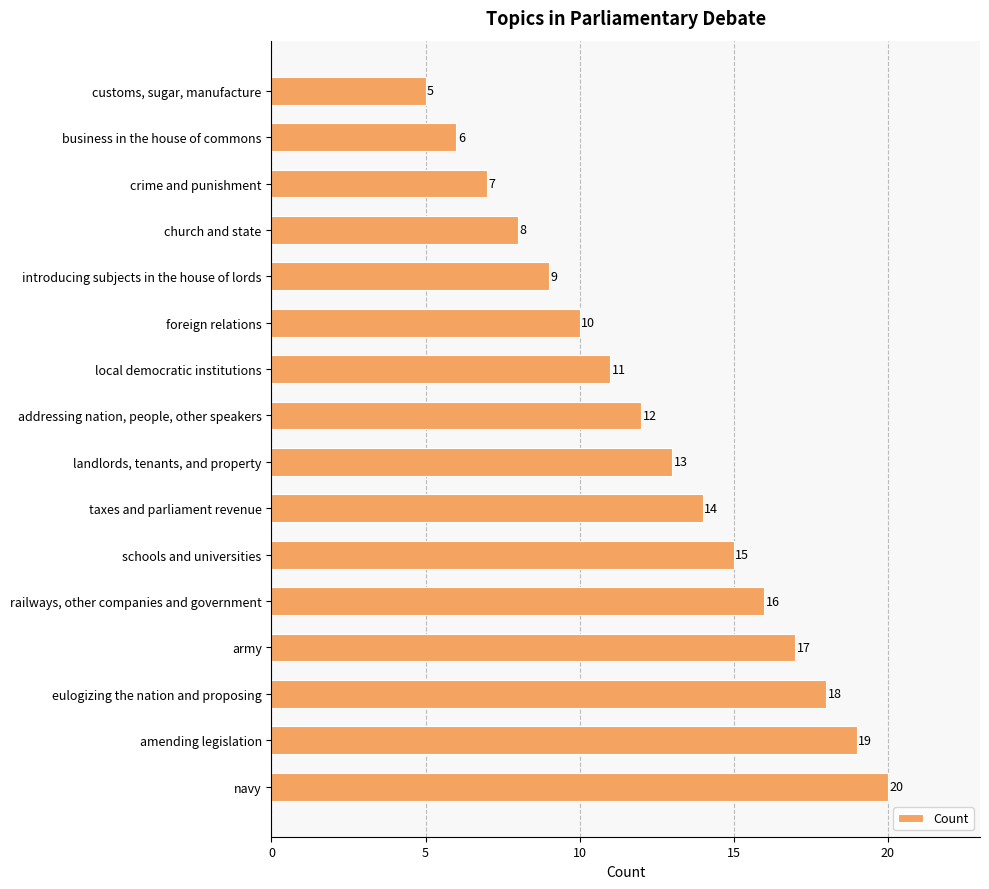

What is the label of the 1st bar from the bottom?

navy